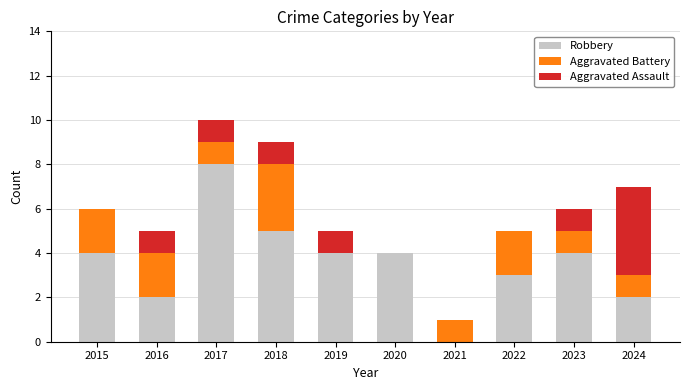

How many categories are shown in the chart?

10